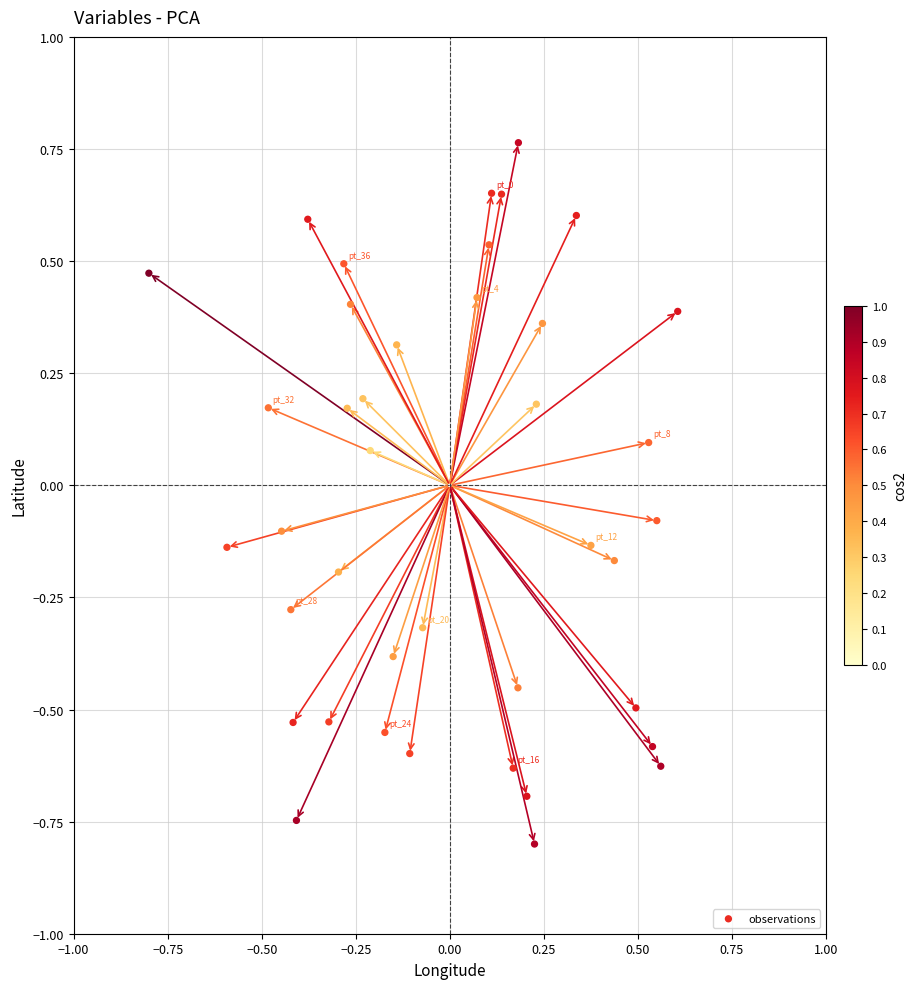

What is the range of Y values (max minus min)?

1.6